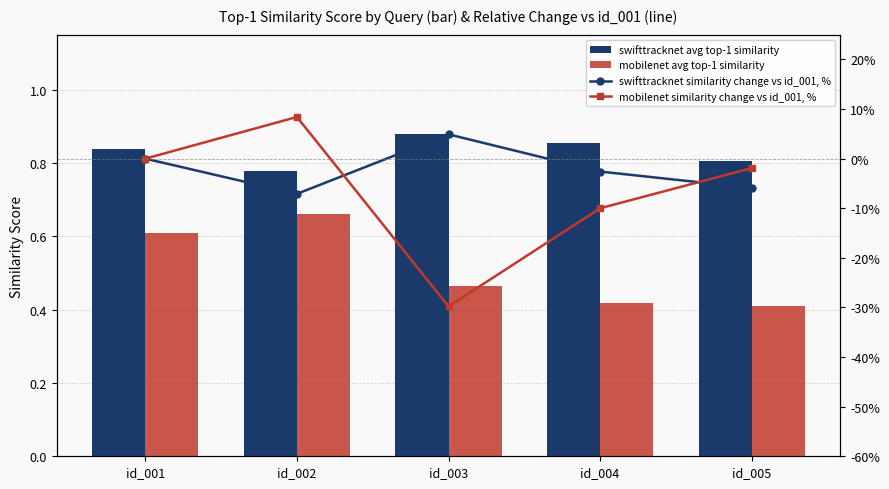

What is the sum of all mobilenet avg top-1 similarity values?

2.6